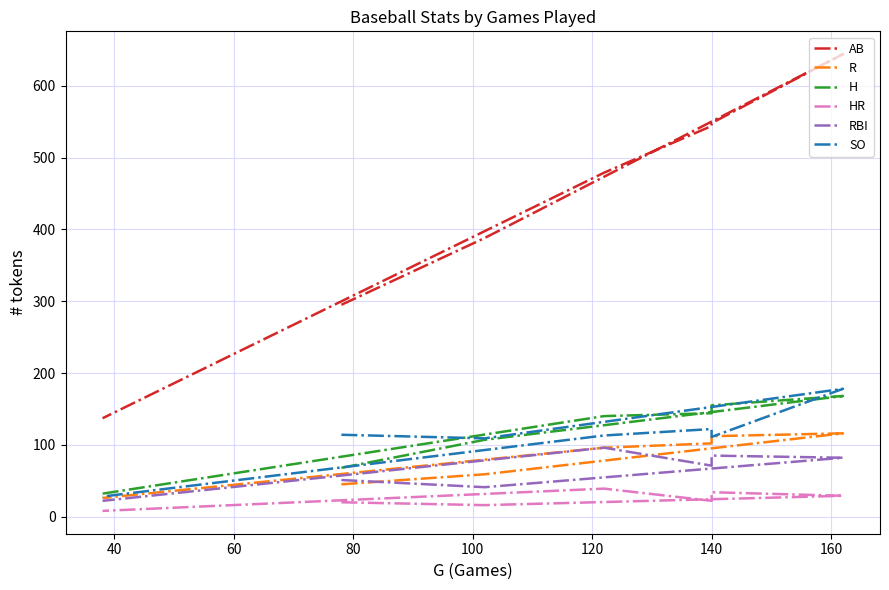

Count the number of data series in this chart.

6